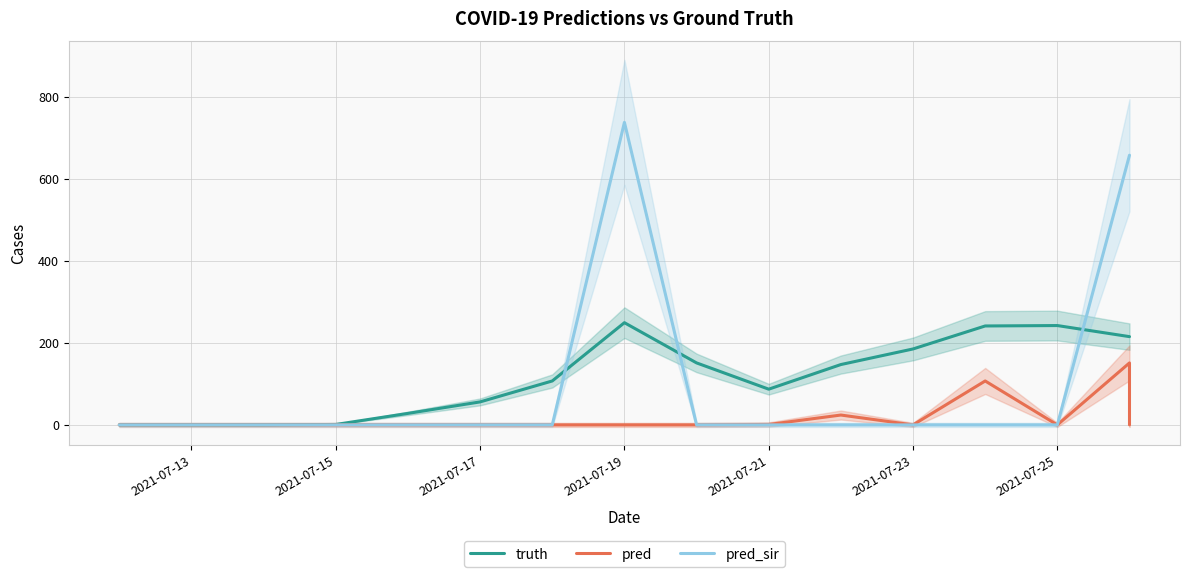

Which series has the widest spread of values?

pred_sir